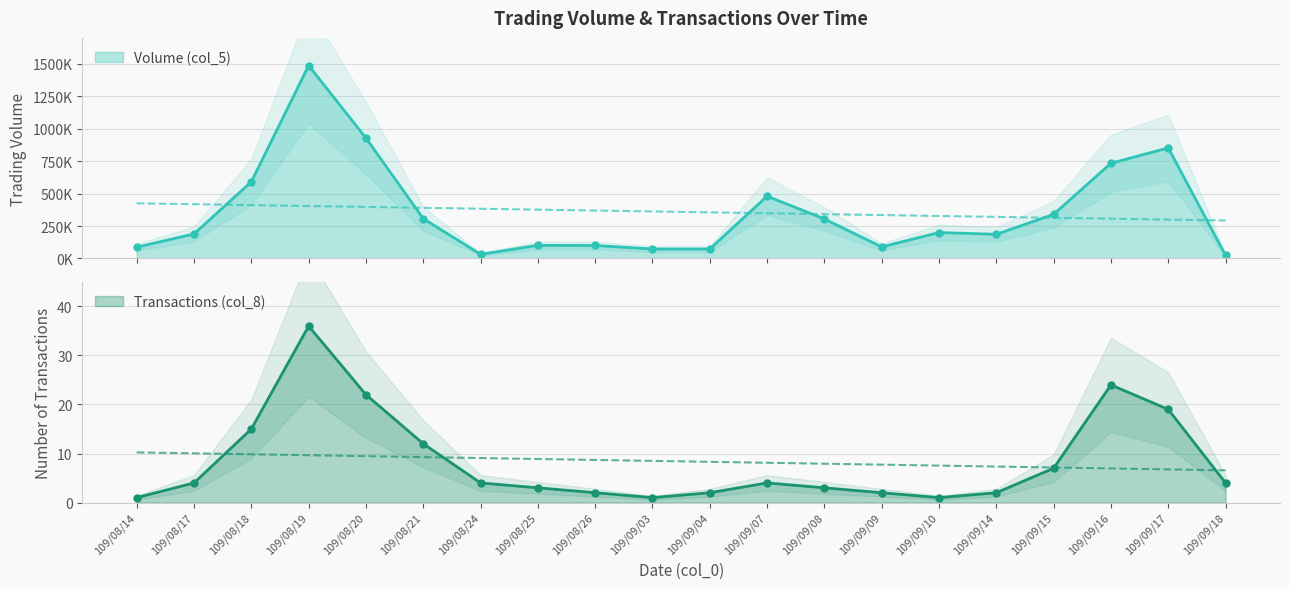

How many lines are shown in the chart?

2